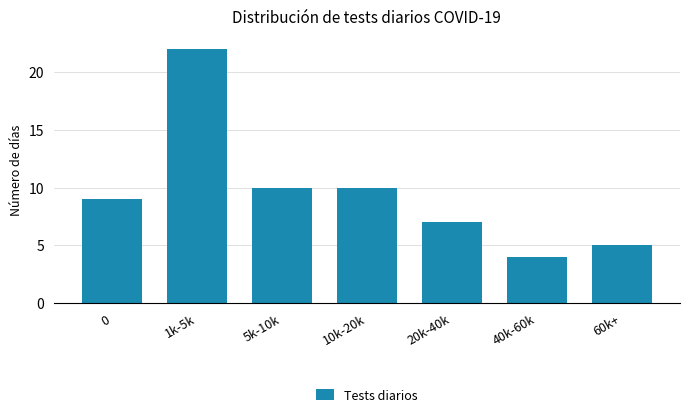

Reading left to right, transcribe all the data shown in this chart.

0=9	1k-5k=22	5k-10k=10	10k-20k=10	20k-40k=7	40k-60k=4	60k+=5